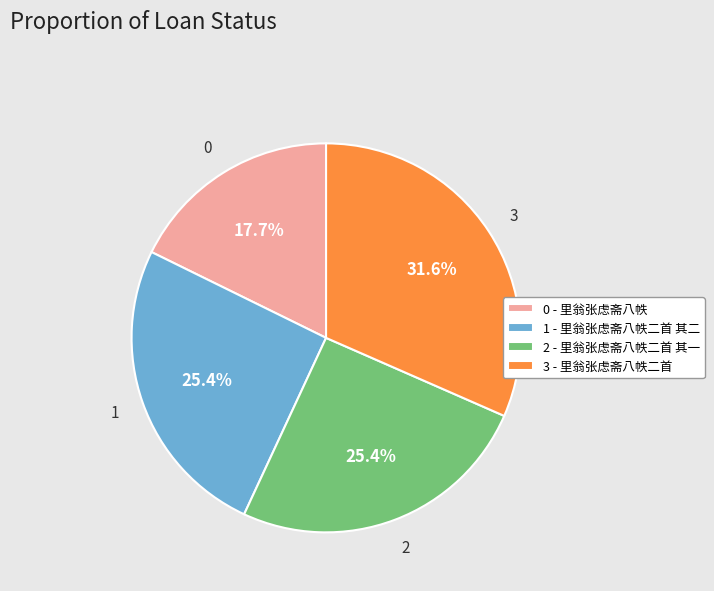

Which category has the smallest portion of the pie?

0 - 里翁张虑斋八帙